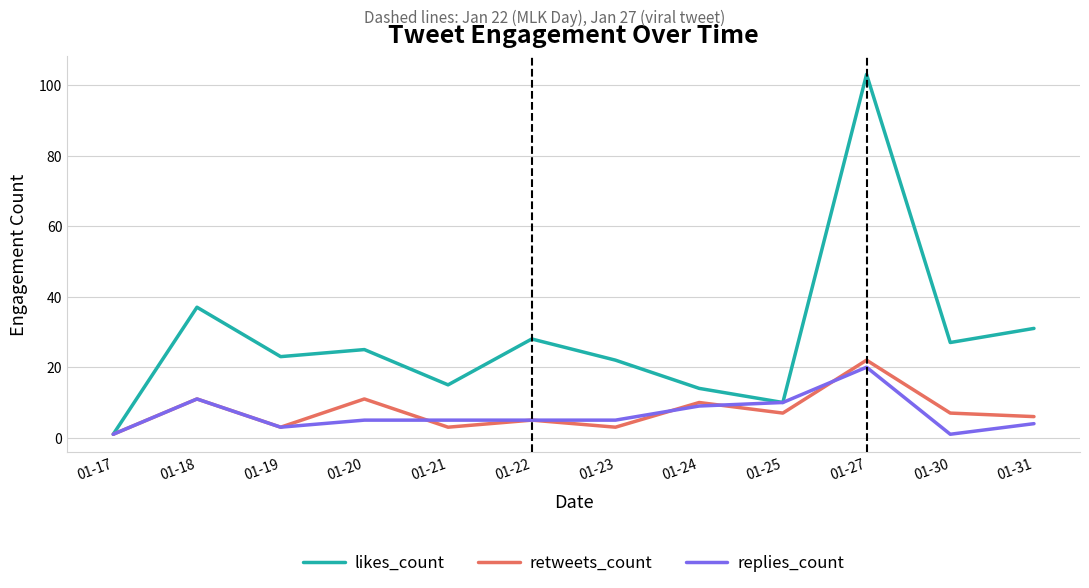

True or false: likes_count has a value of 54 at 01-18.

False